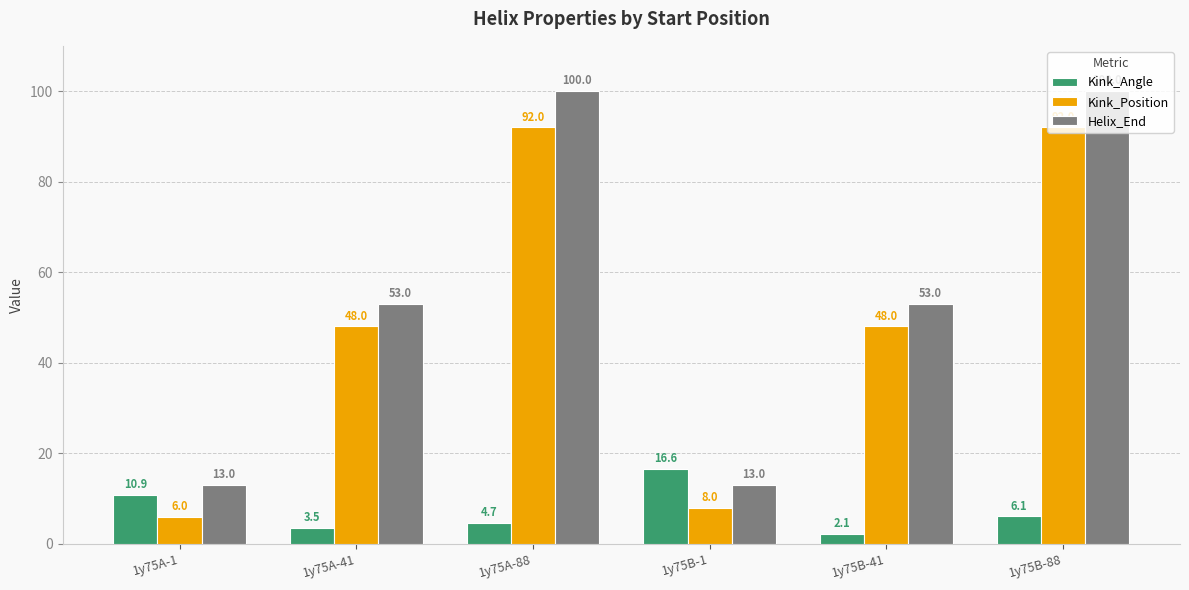

Reading left to right, list all the values displayed in this chart.

Kink_Angle: 10.9	3.5	4.7	16.6	2.1	6.1
Kink_Position: 6.0	48.0	92.0	8.0	48.0	92.0
Helix_End: 13.0	53.0	100.0	13.0	53.0	100.0